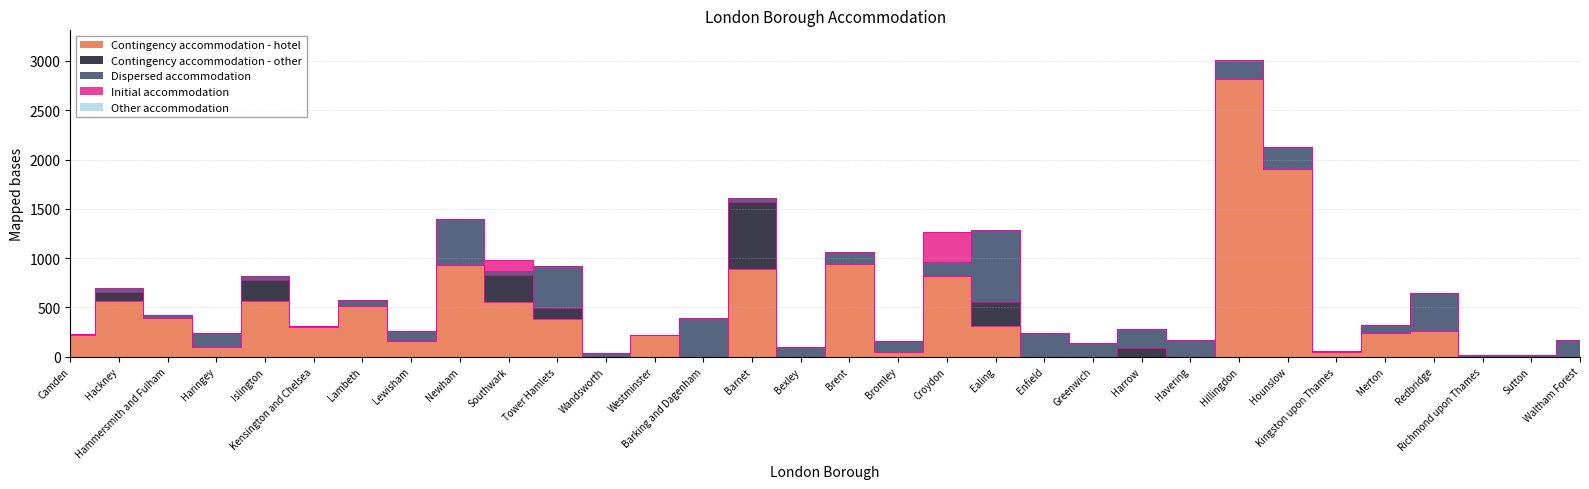

How many lines are shown in the chart?

5